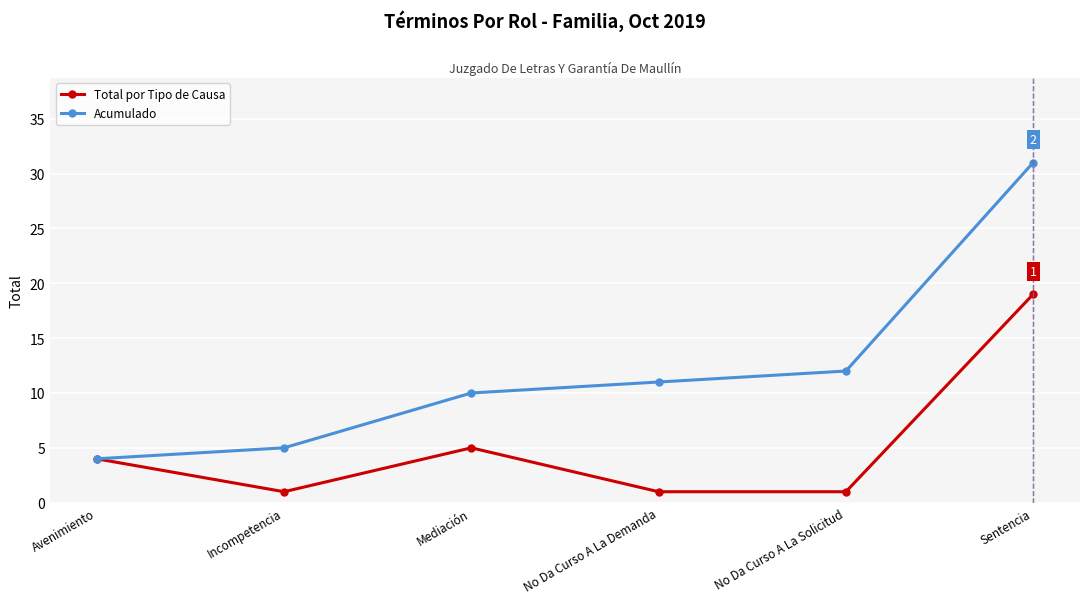

Is it true that Total por Tipo de Causa equals 1 at Incompetencia?

True